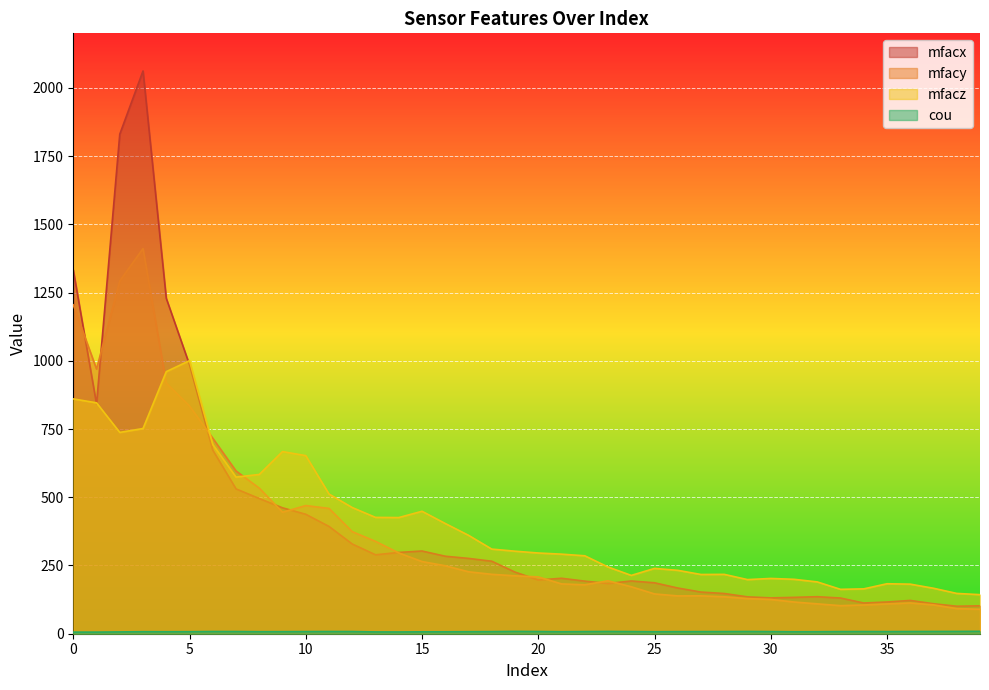

The mfacx series shows 268.7 at 11. True or false?

False